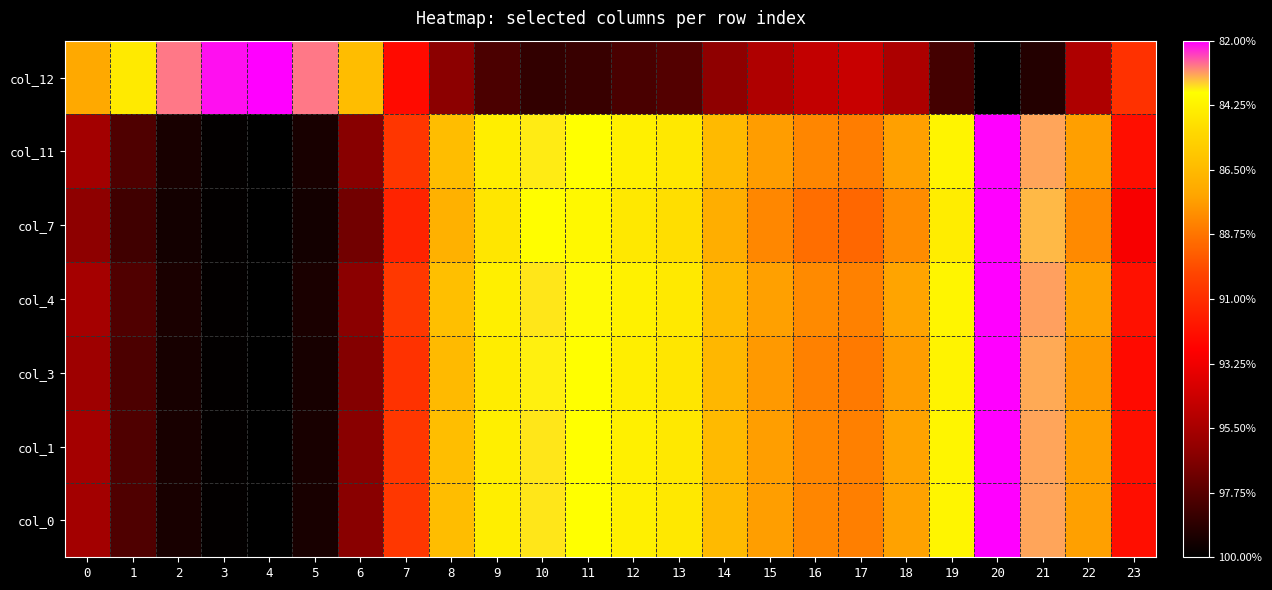

What is the difference between the highest and lowest values at 16?

0.4